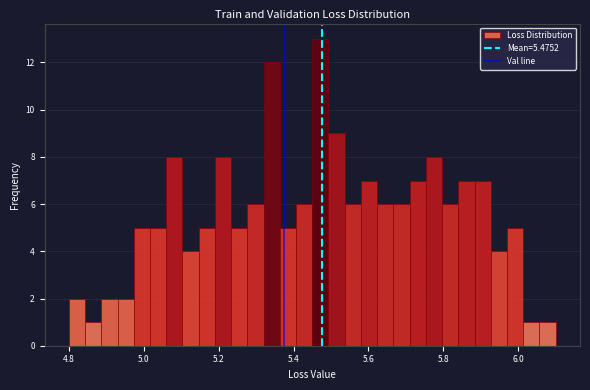

Read against the x-axis, roughly where is the centre of the tallest bar?

5.48